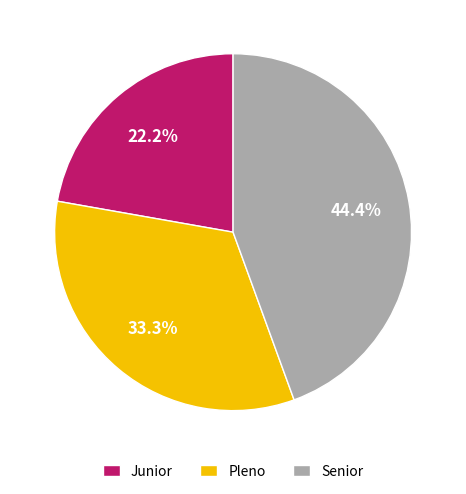

How many segments does this pie chart have?

3